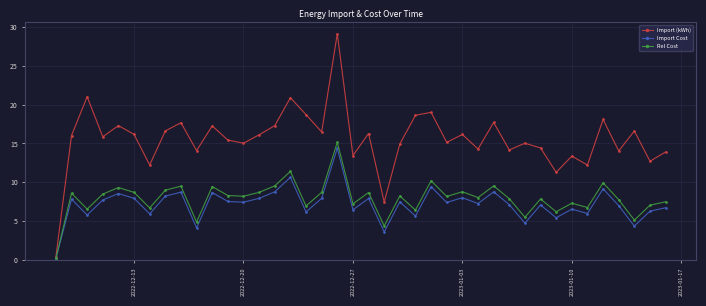

What is the sum of all Rel Cost values?

316.5